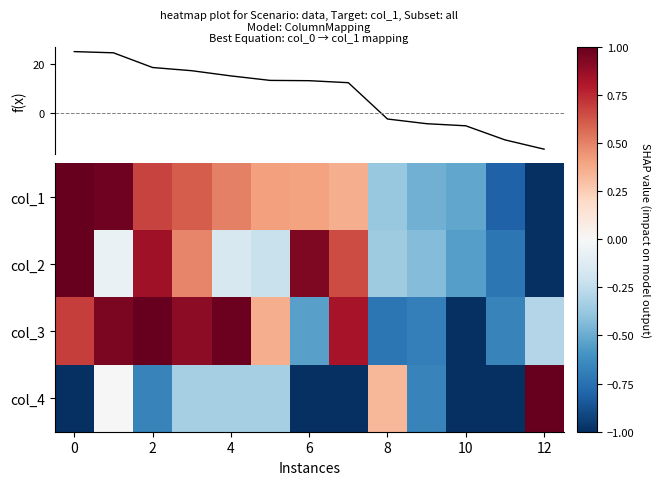

The f(x) series shows -15.0 at 12. True or false?

True